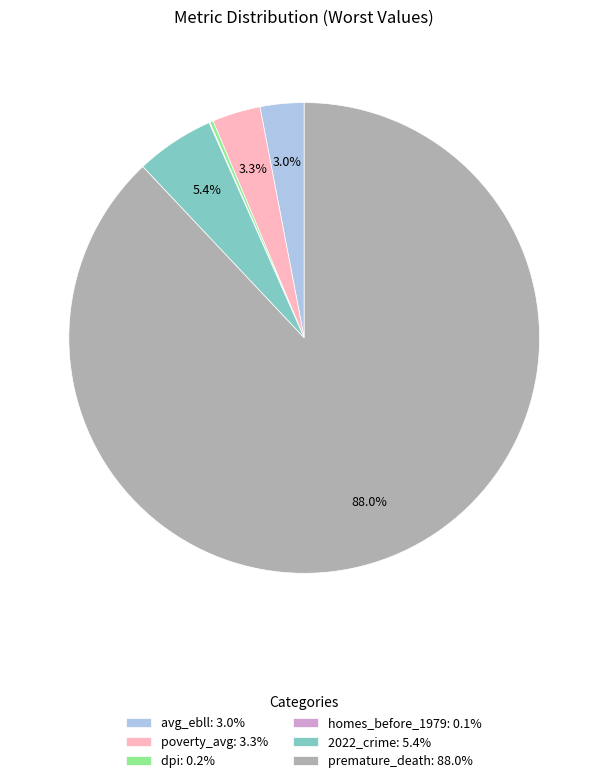

Which has a higher value, avg_ebll: 3.0% or 2022_crime: 5.4%?

2022_crime: 5.4%